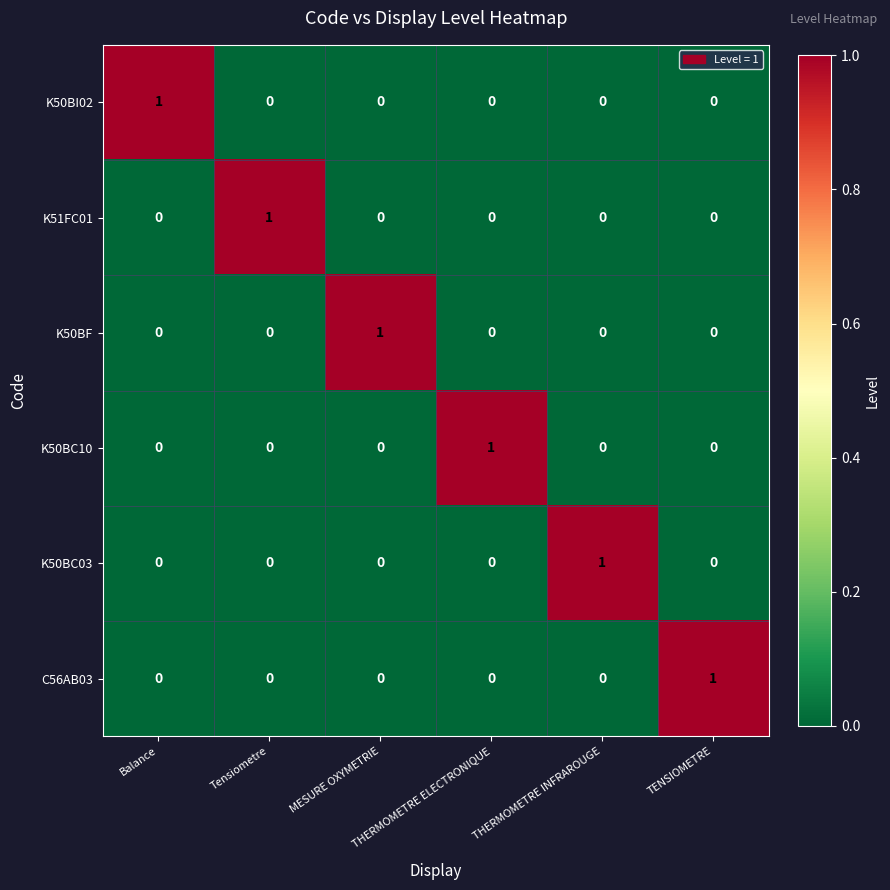

At how many categories does at least one series exceed 0?

6